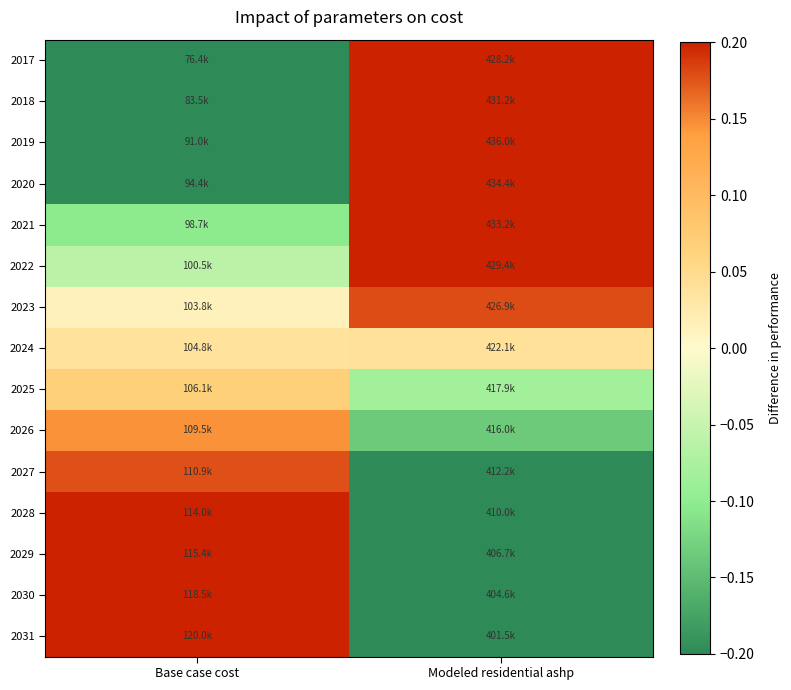

What is the spread (max minus min) of values at Modeled residential ashp?

1.0